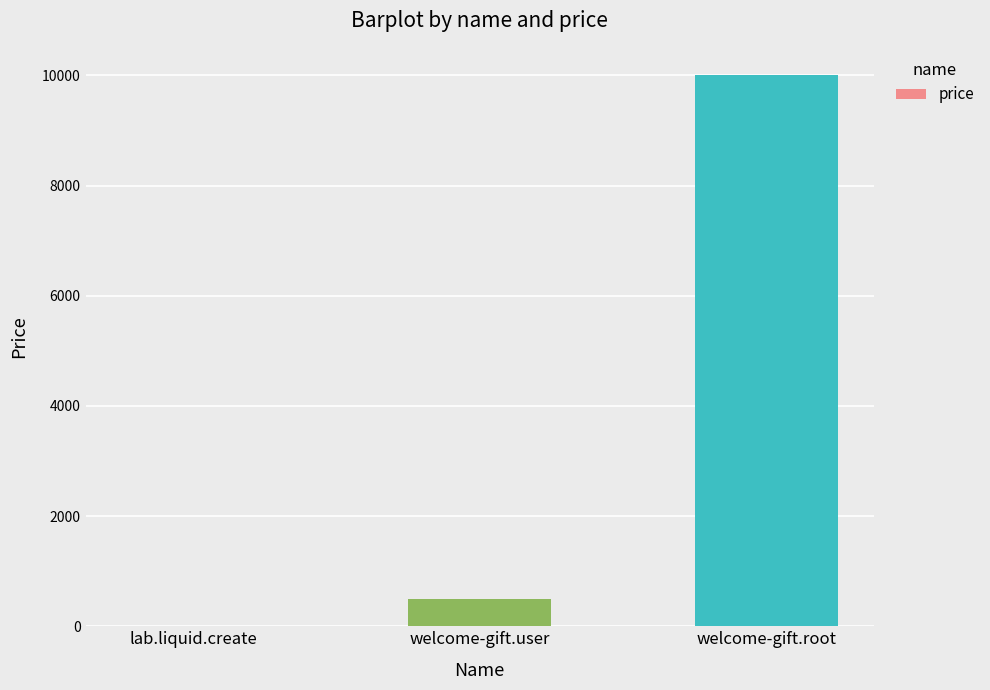

What is the sum of all values?

10510